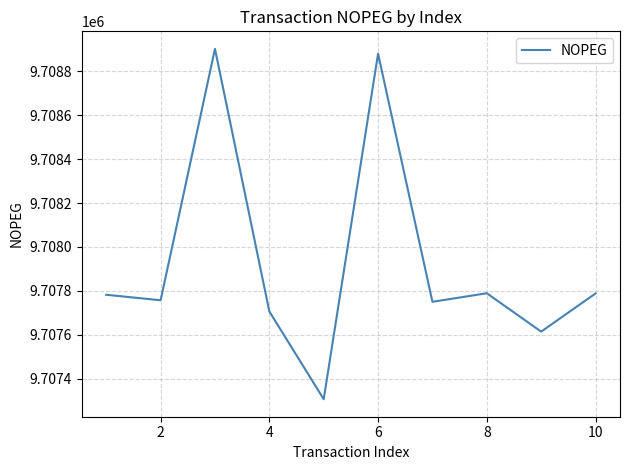

What is the minimum value shown in the chart?

9707306